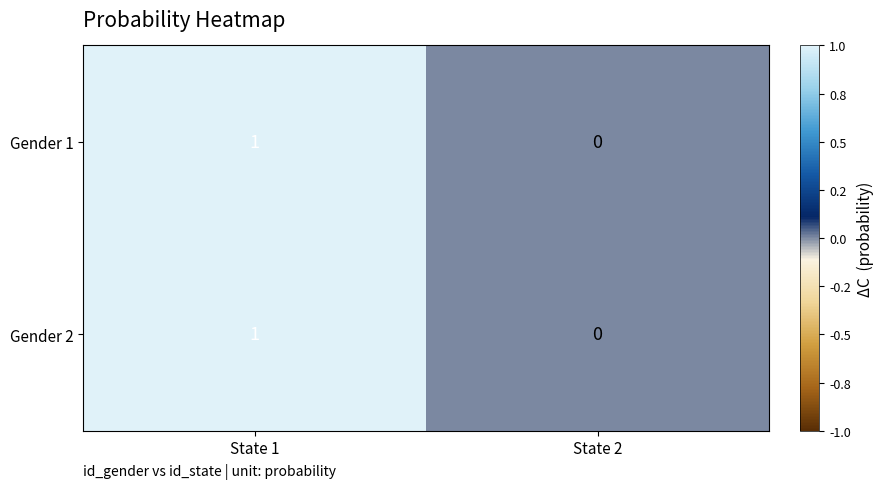

Reading left to right, transcribe all the data shown in this chart.

Gender 1: State 1=1	State 2=0
Gender 2: State 1=1	State 2=0